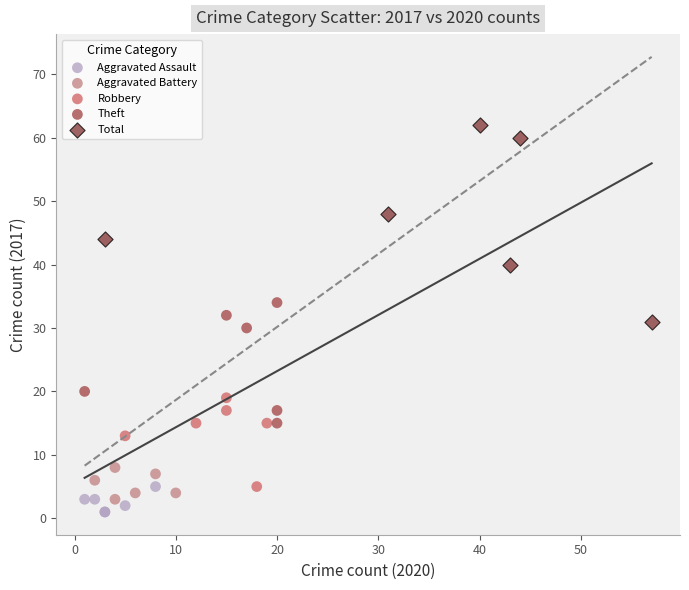

Which series has the largest Y range (max minus min)?

Total